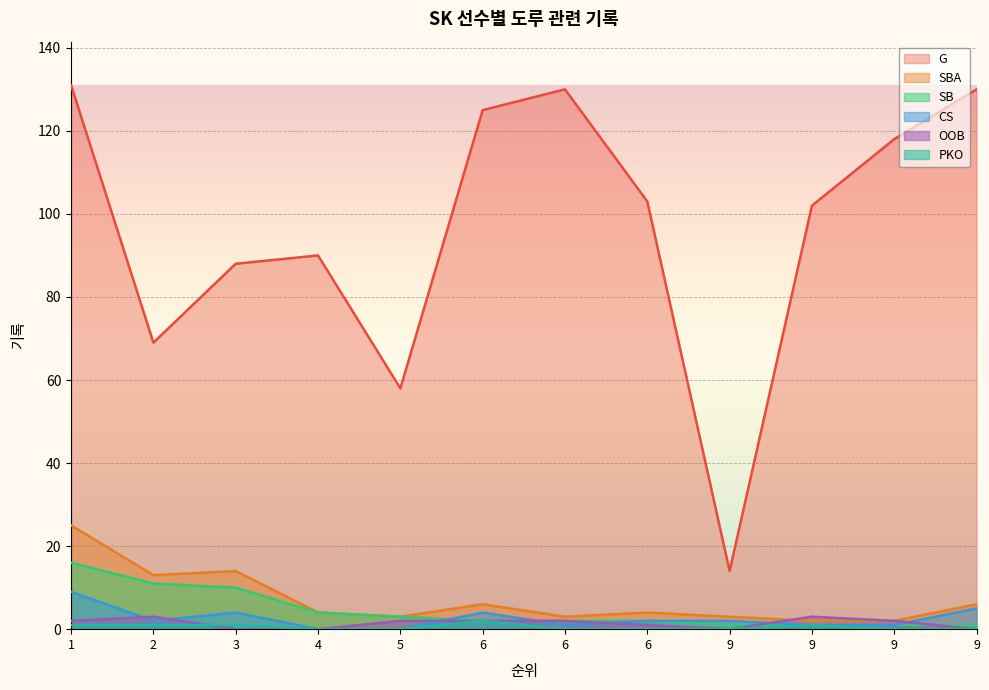

True or false: G and CS intersect in this chart.

False